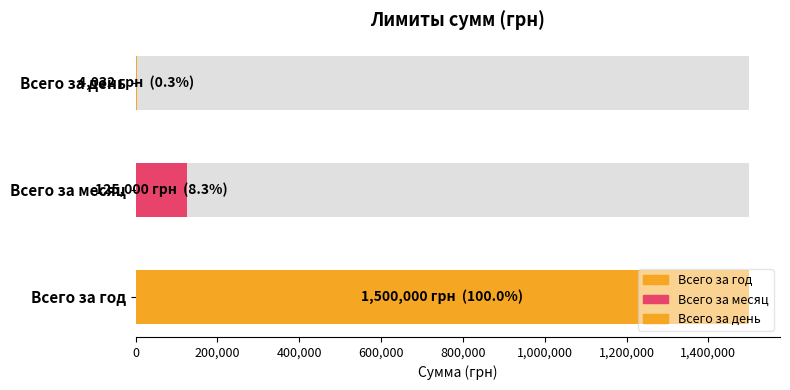

What position from the left is Всего можно не более , за год?

1